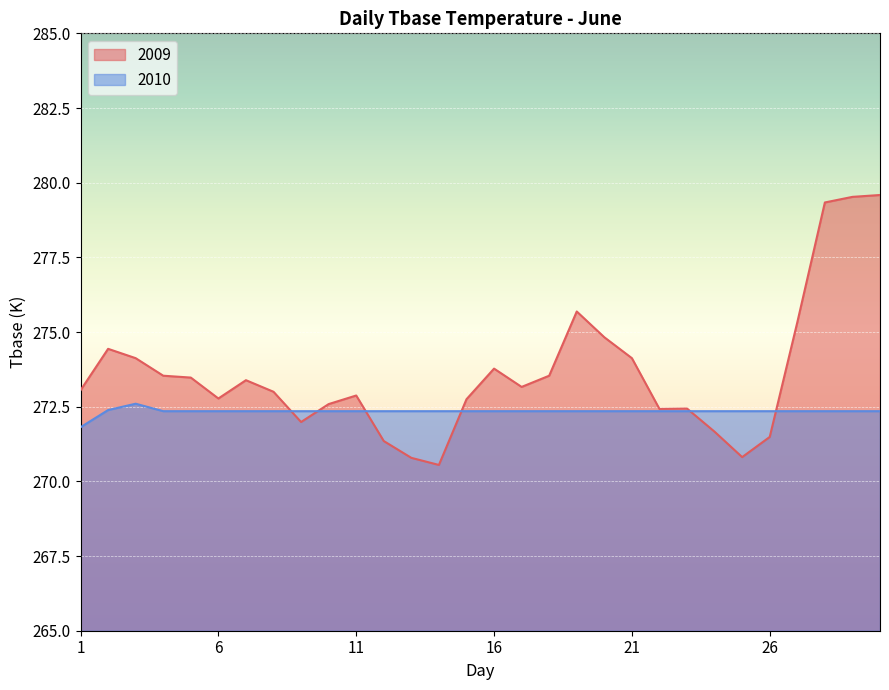

Which series ends up on top after the final intersection of 2010 and 2009?

2009